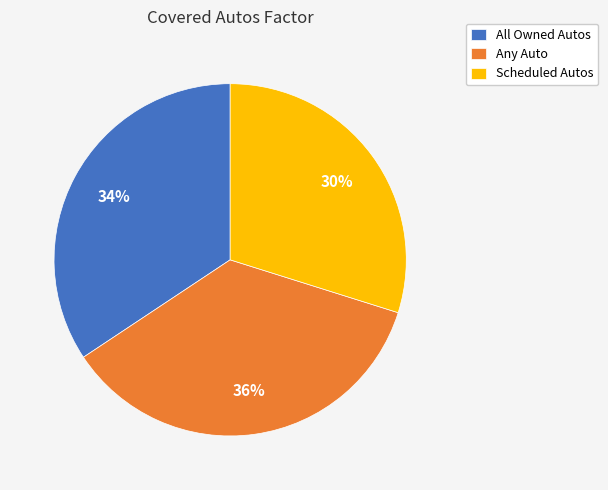

To the nearest percent, what percentage of the pie is Any Auto?

36%